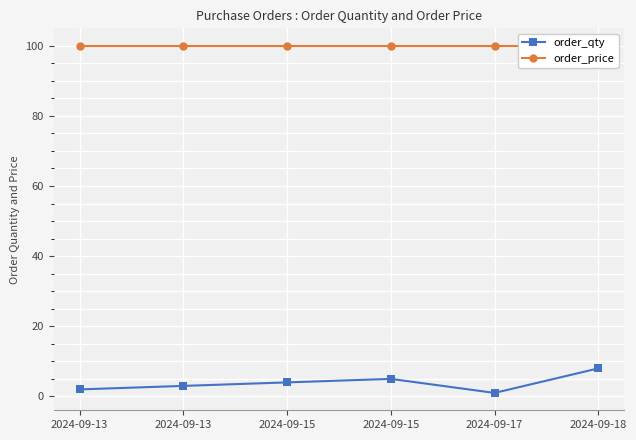

What is the difference between the highest and lowest values at 2024-09-15?

96